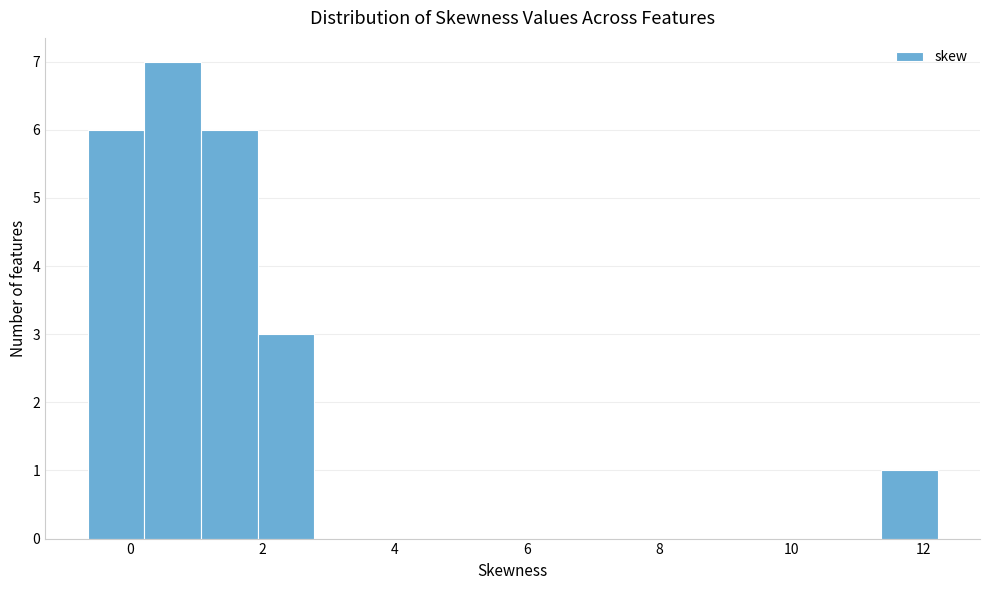

Which range on the x-axis has the tallest bar?

0.2 to 1.0